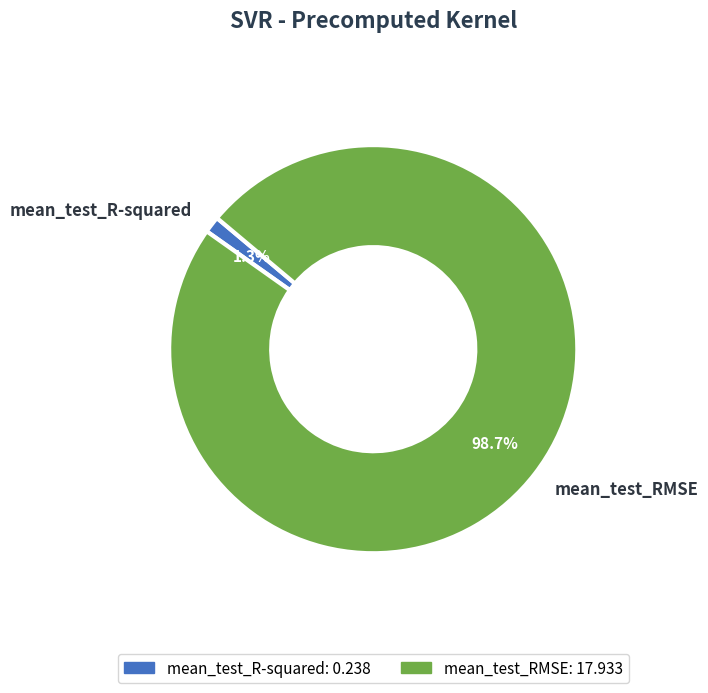

How many slices are in this pie chart?

2